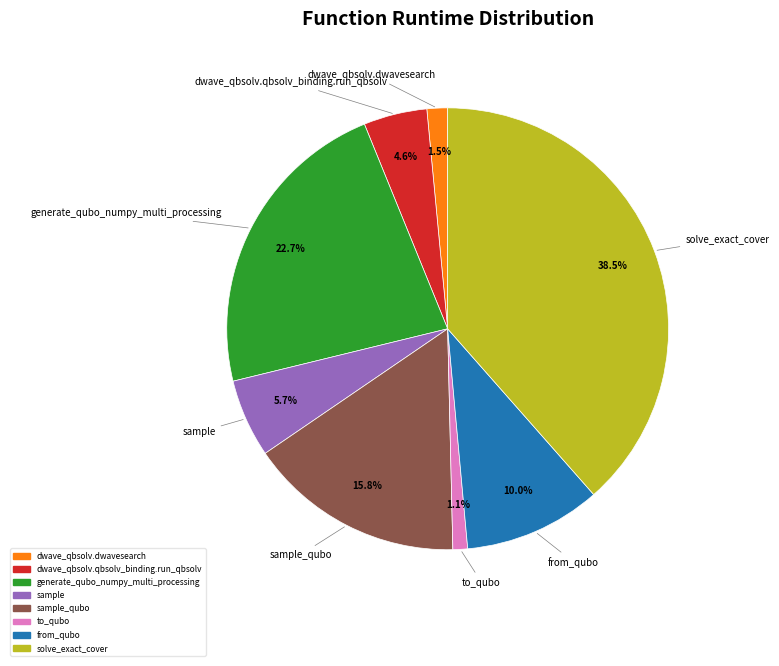

Is there any slice that represents more than half of the pie?

No